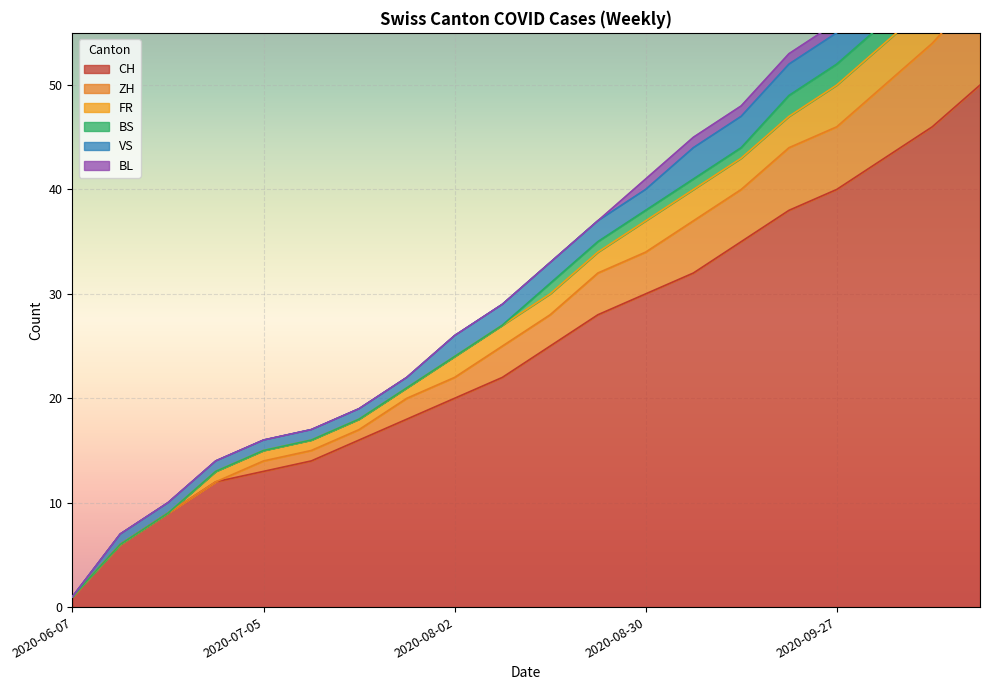

The CH series shows 6 at 2020-07-05. True or false?

False